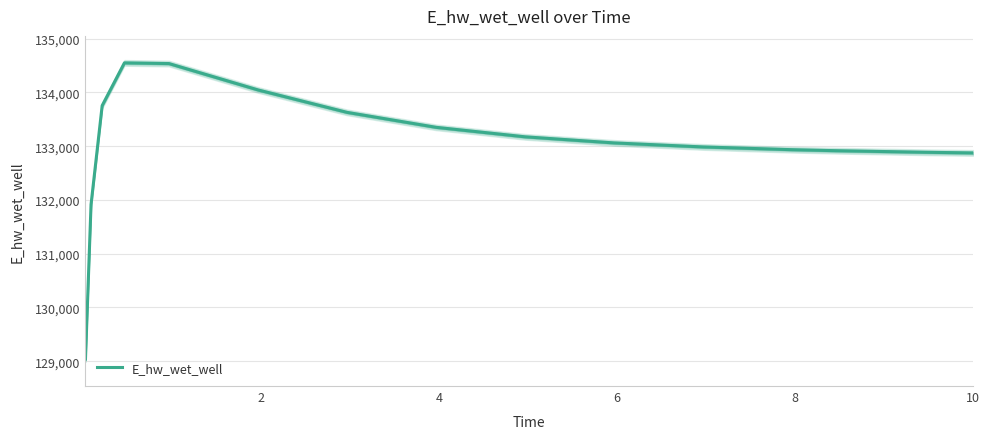

What is the sum of all values?

1995645.4